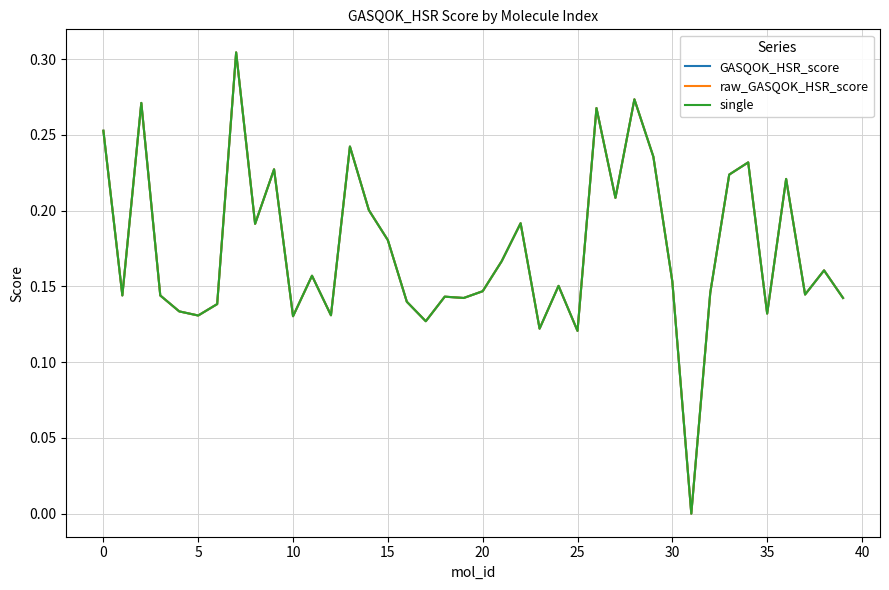

True or false: GASQOK_HSR_score and single intersect in this chart.

False